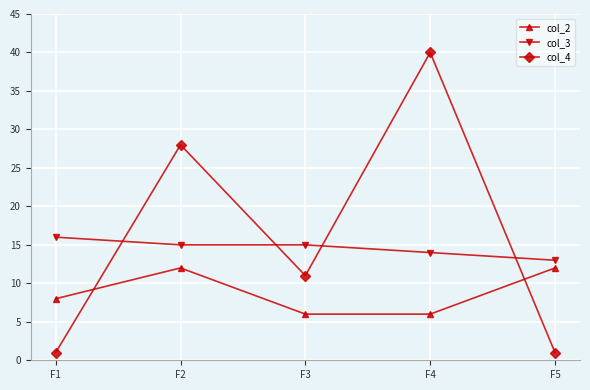

Reading left to right, what are all the values shown in this chart?

col_2: F1=8	F2=12	F3=6	F4=6	F5=12
col_3: F1=16	F2=15	F3=15	F4=14	F5=13
col_4: F1=1	F2=28	F3=11	F4=40	F5=1